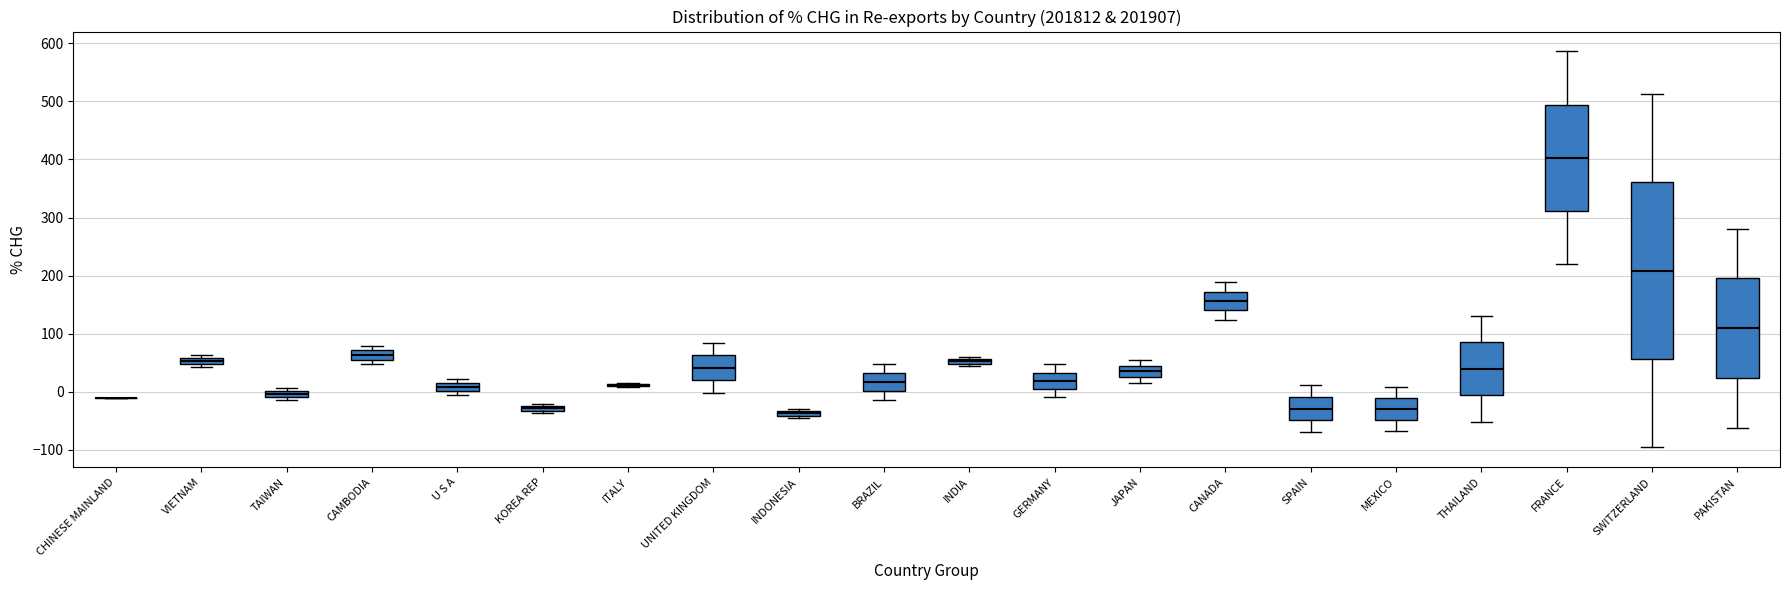

Where is the upper edge of the box for VIETNAM on the y-axis? The values are not printed on the chart, so give them approximately, as read against the axis.

60